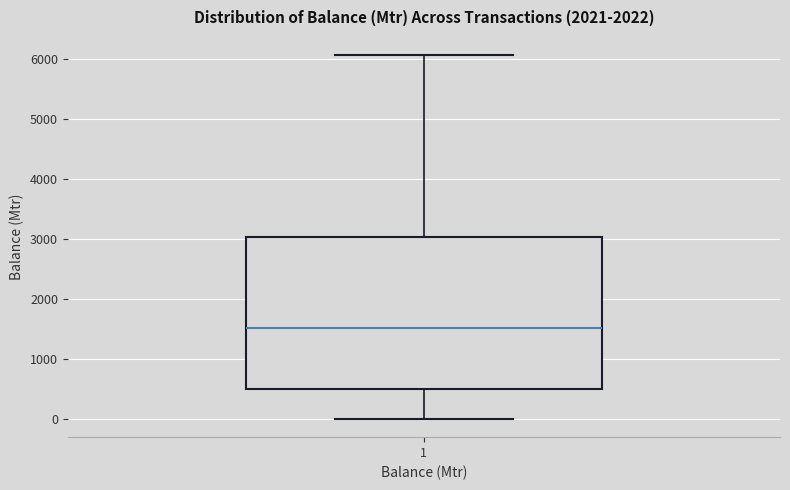

Transcribe this box plot: give where the median line is, the range the box spans, and where the two whiskers end, as read against the y-axis. The values are not printed on the chart, so give them approximately, as read against the axis.

median 1500, box 500 to 3000, whiskers 0 to 6100